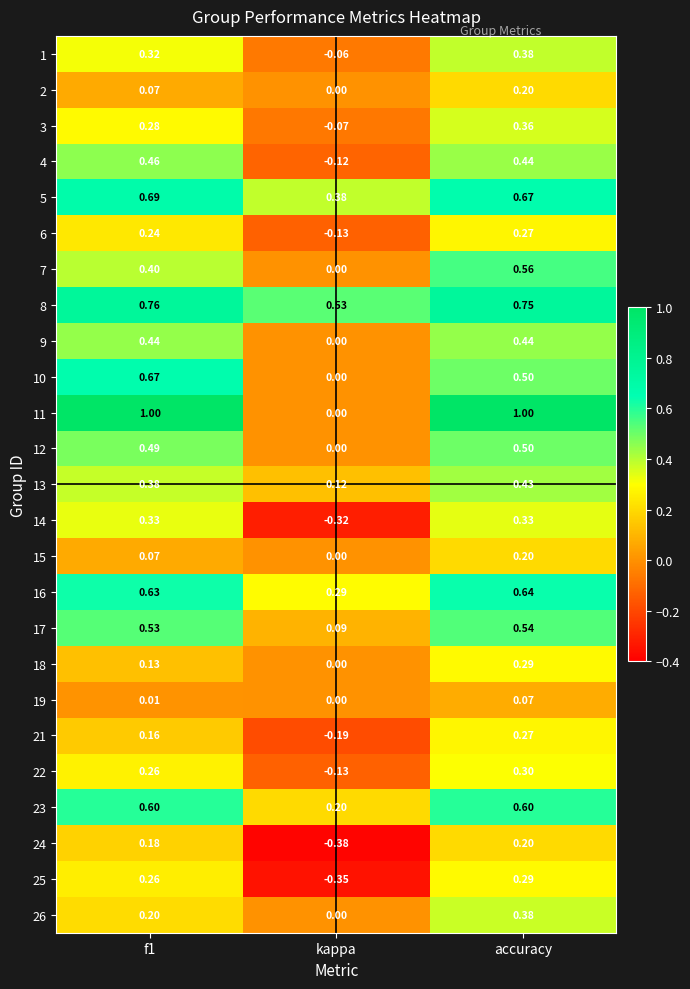

Between f1 and kappa, which series saw the biggest shift?

11